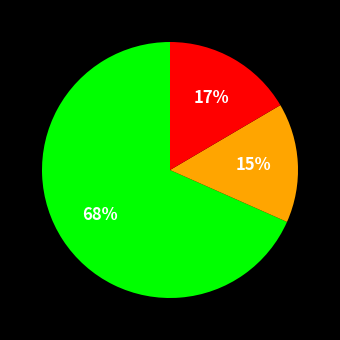

To the nearest percent, what is the average slice percentage?

33%